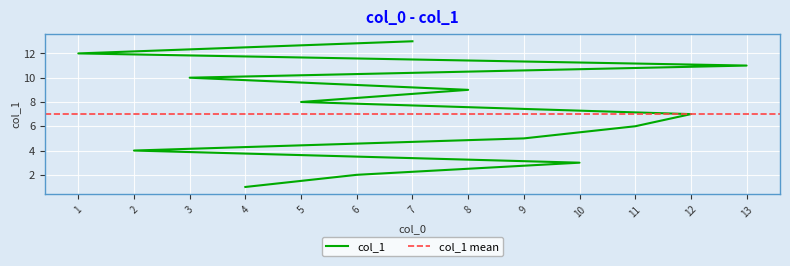

Reading right to left, what are all the values shown in this chart?

13	12	11	10	9	8	7	6	5	4	3	2	1